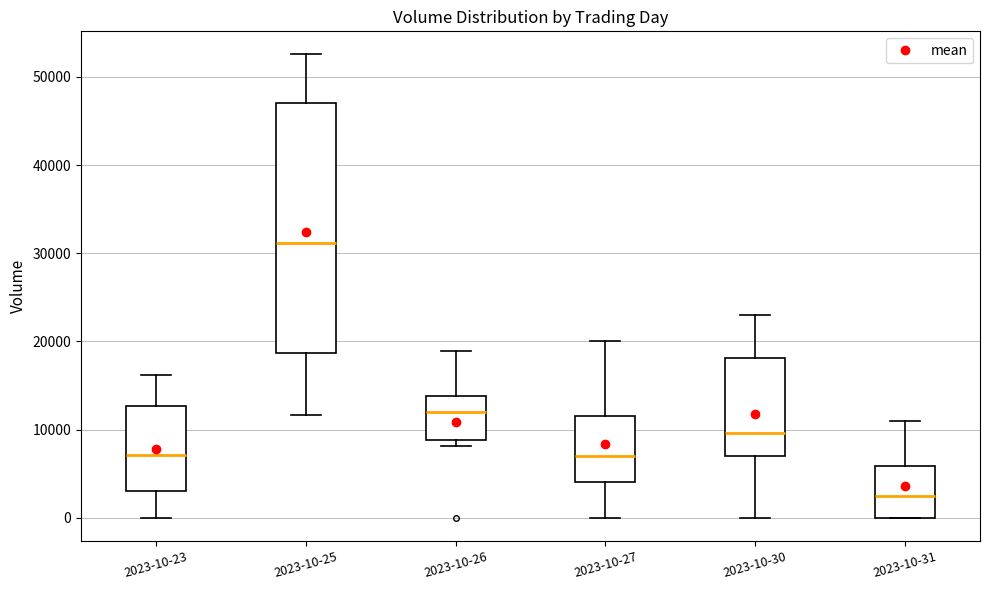

Where does the median line of the box for 2023-10-31 sit on the y-axis? The values are not printed on the chart, so give them approximately, as read against the axis.

3000